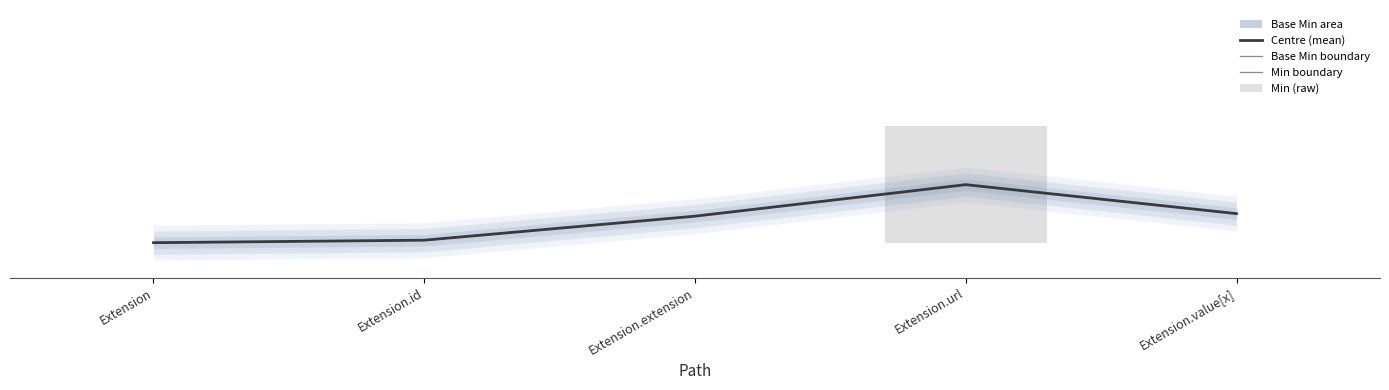

Which label corresponds to the smallest value in the chart?

Extension